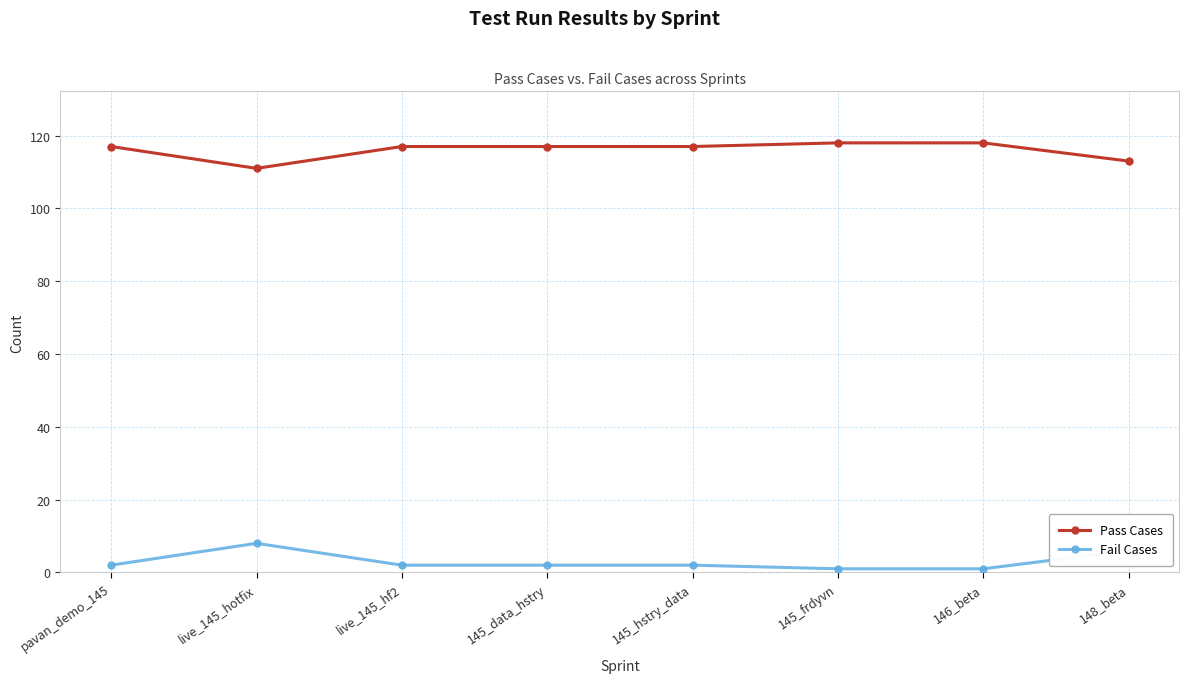

Which series has the largest total across all categories?

Pass Cases